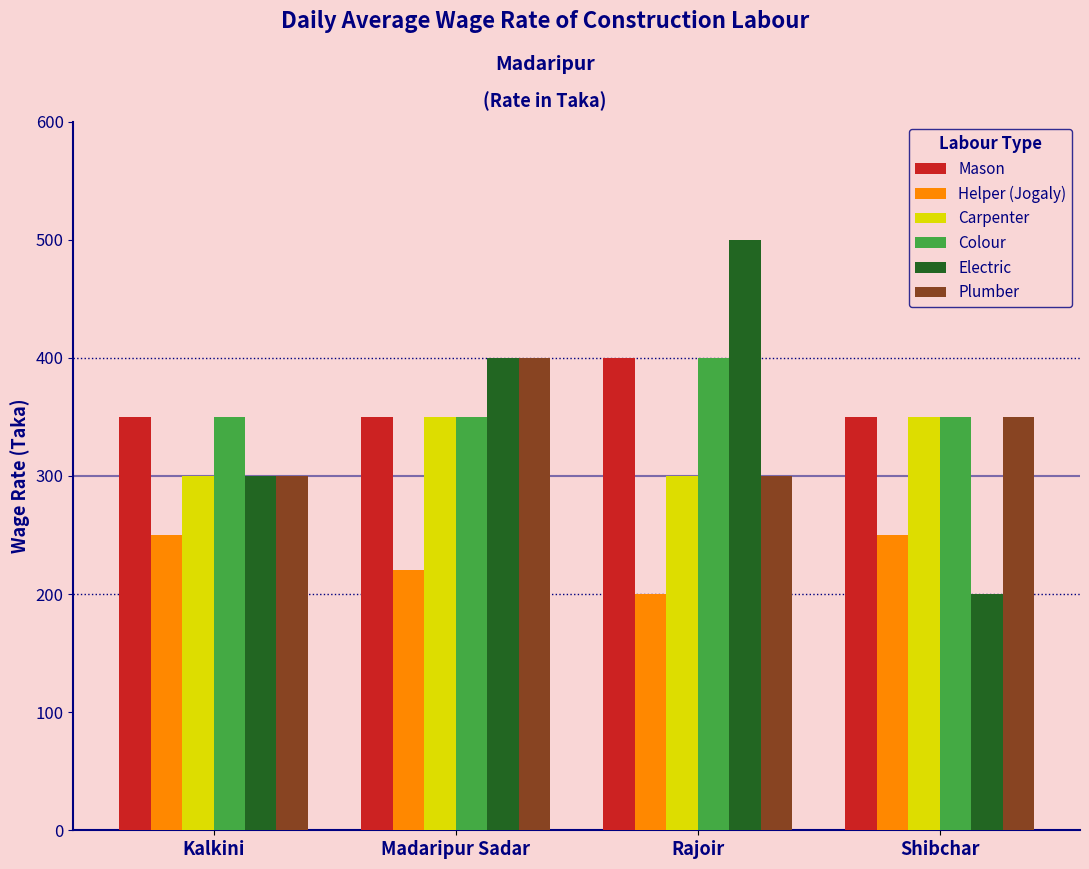

What are all the series names shown in the legend?

Mason, Helper (Jogaly), Carpenter, Colour, Electric, Plumber